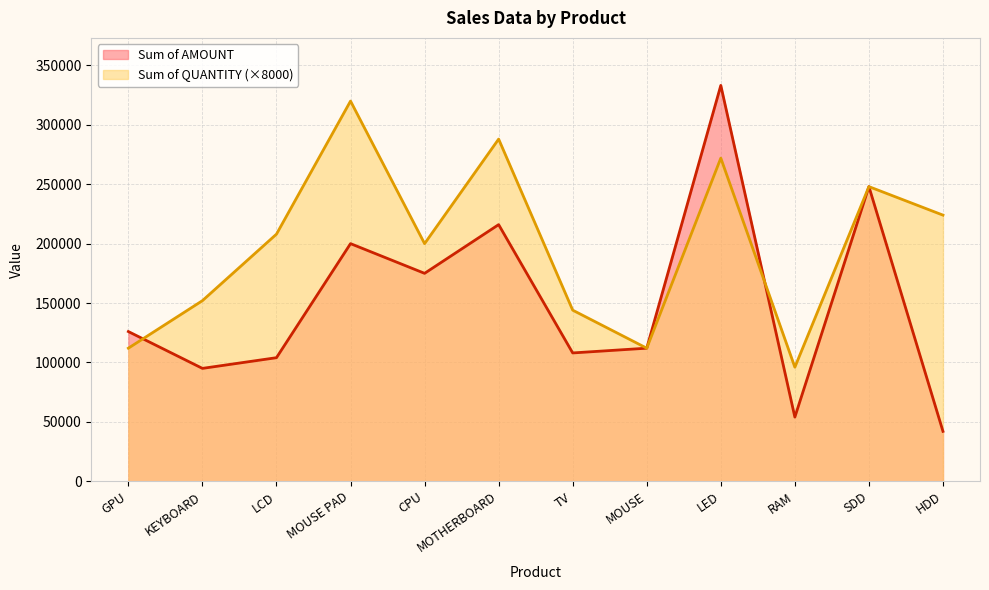

Which label corresponds to the largest value in the chart?

LED